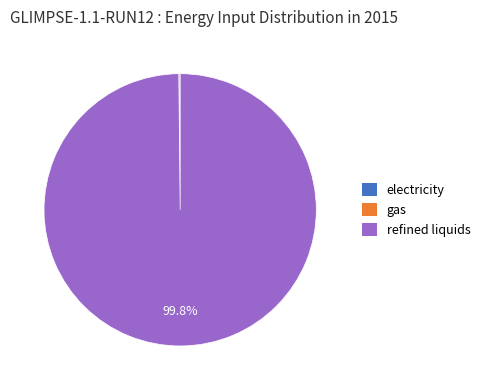

Which category has the biggest portion of the pie?

refined liquids